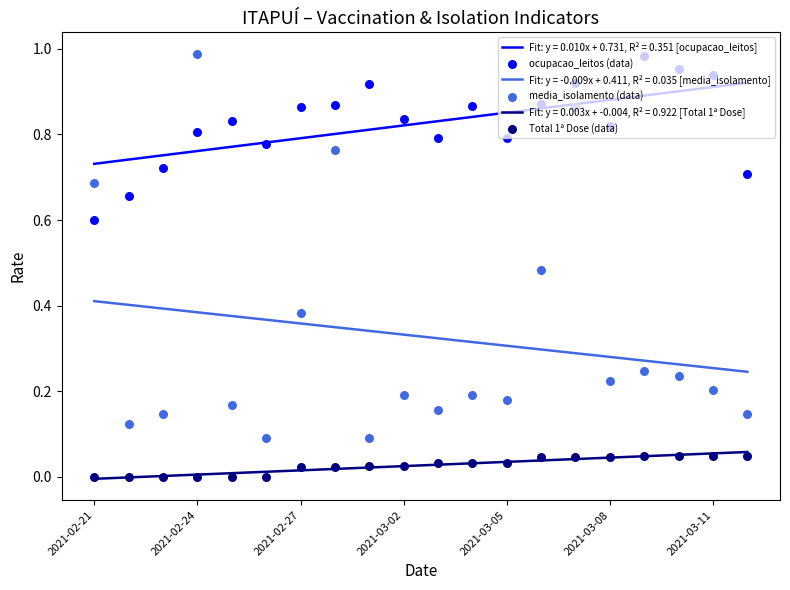

Which series reaches the minimum Y coordinate?

Total 1ª Dose (data)